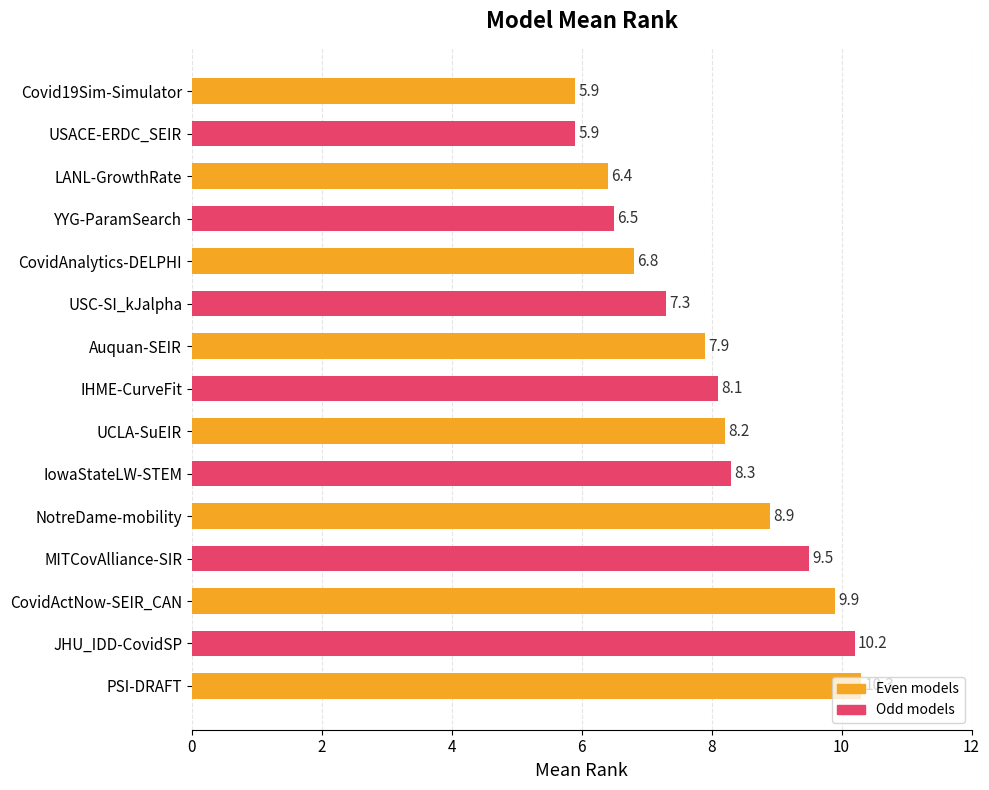

What is the average value?

8.0